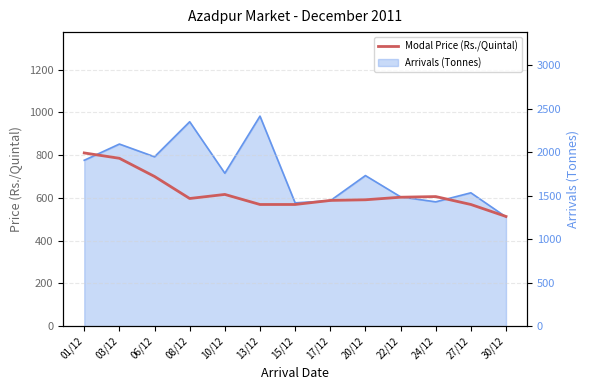

How many points are higher than both their immediate neighbors (excluding endpoints)?

2